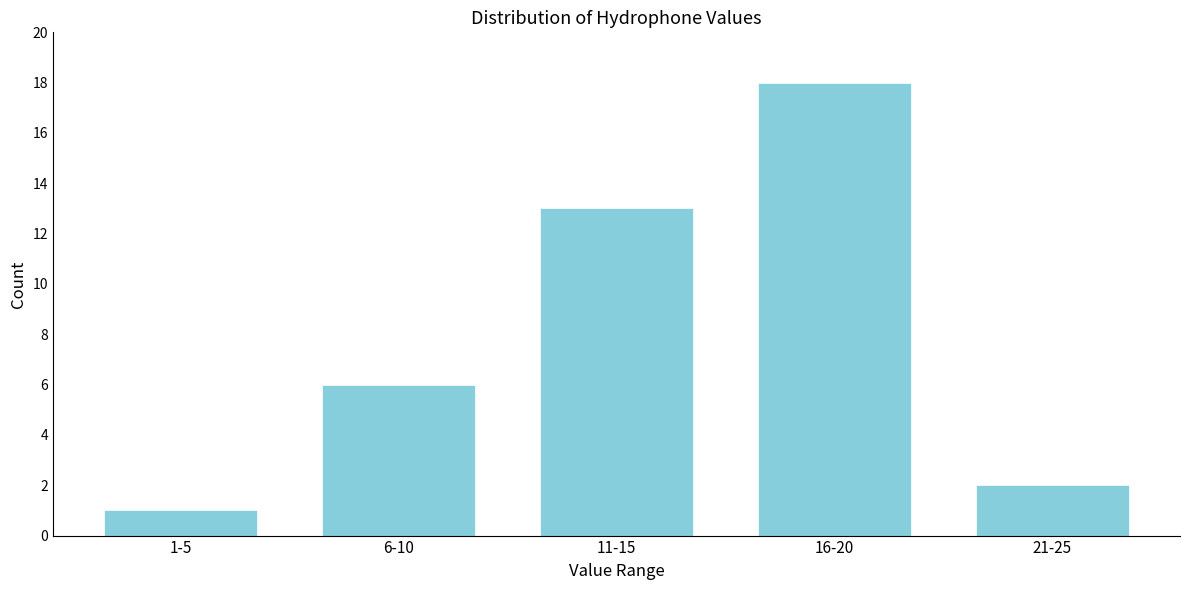

Reading right to left, transcribe all the data shown in this chart.

2	18	13	6	1